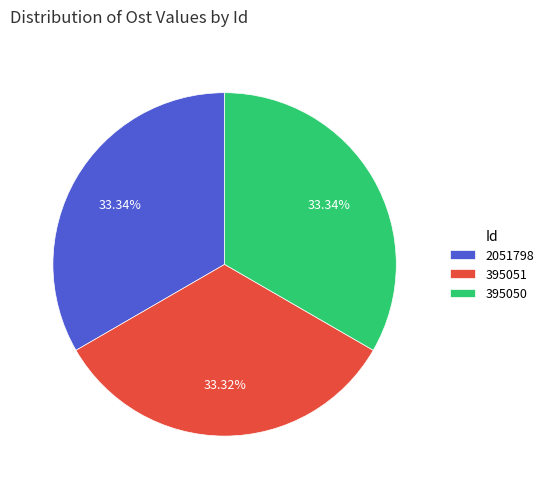

What percentage do 395051 and 2051798 together represent?

66.7%